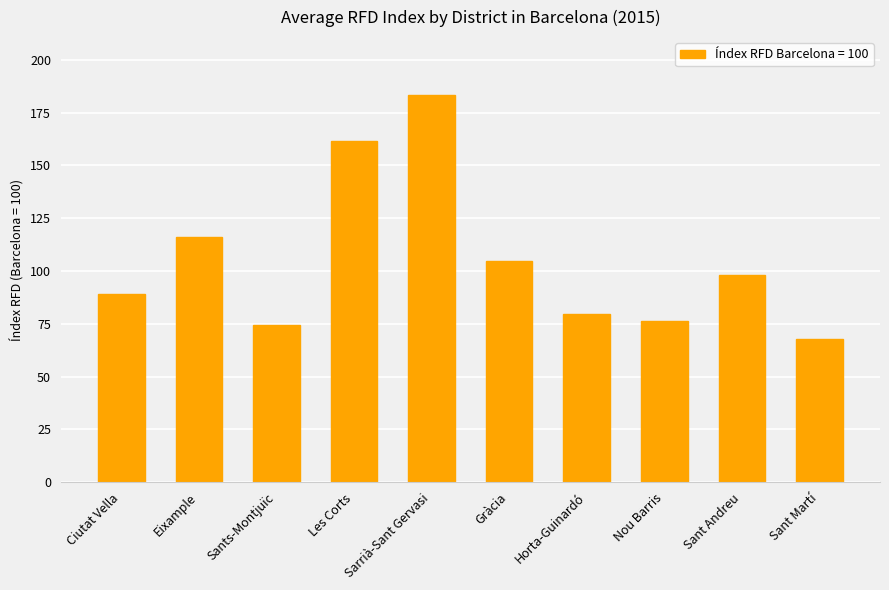

How many data points are above 98?

5